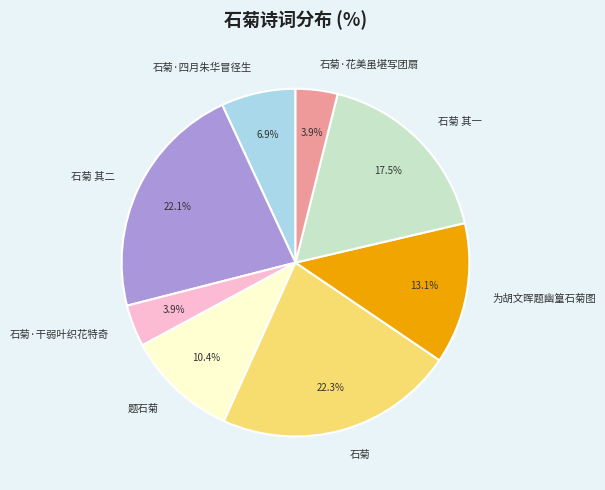

Is the sum of 石菊 其一 and 石菊·四月朱华冒径生 greater than half?

No